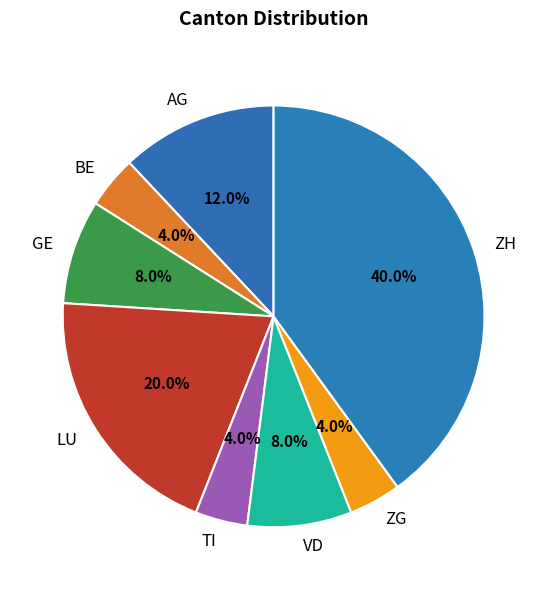

Does ZH represent more than half of the total?

No